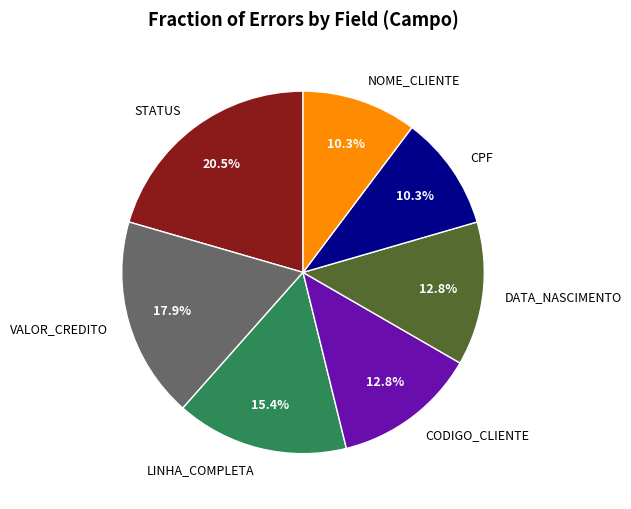

To the nearest percent, what is the combined percentage of LINHA_COMPLETA and DATA_NASCIMENTO?

28%